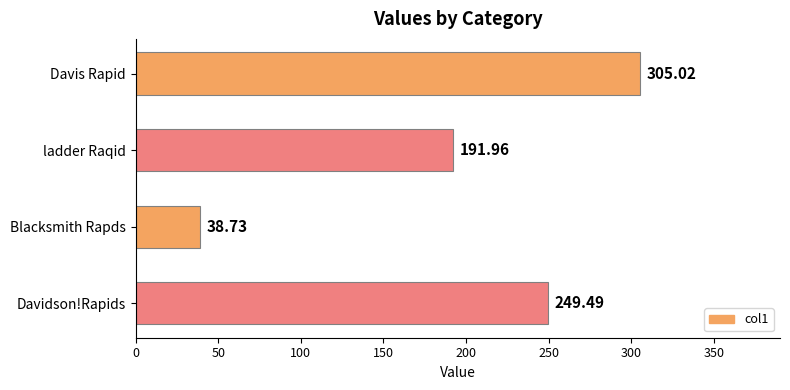

How many bars are there in total?

4